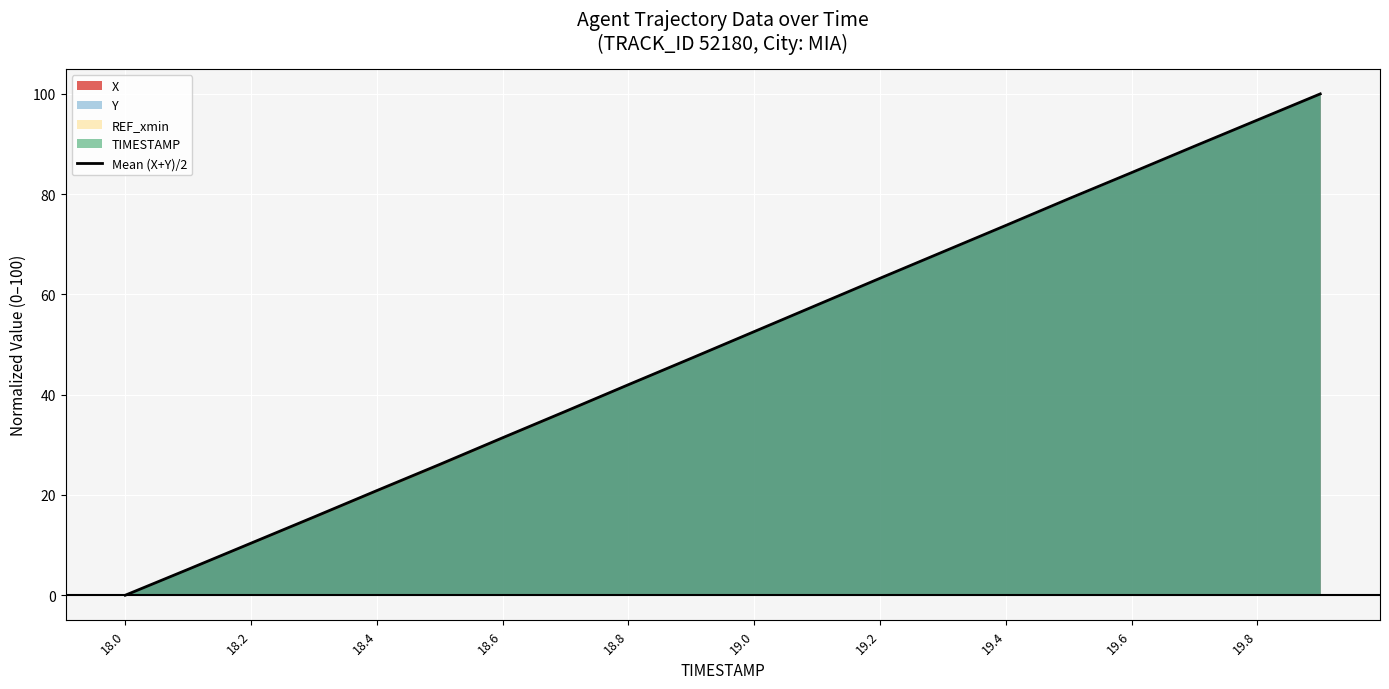

Is it true that Mean (X+Y)/2 equals 3.3 at 18.2?

False